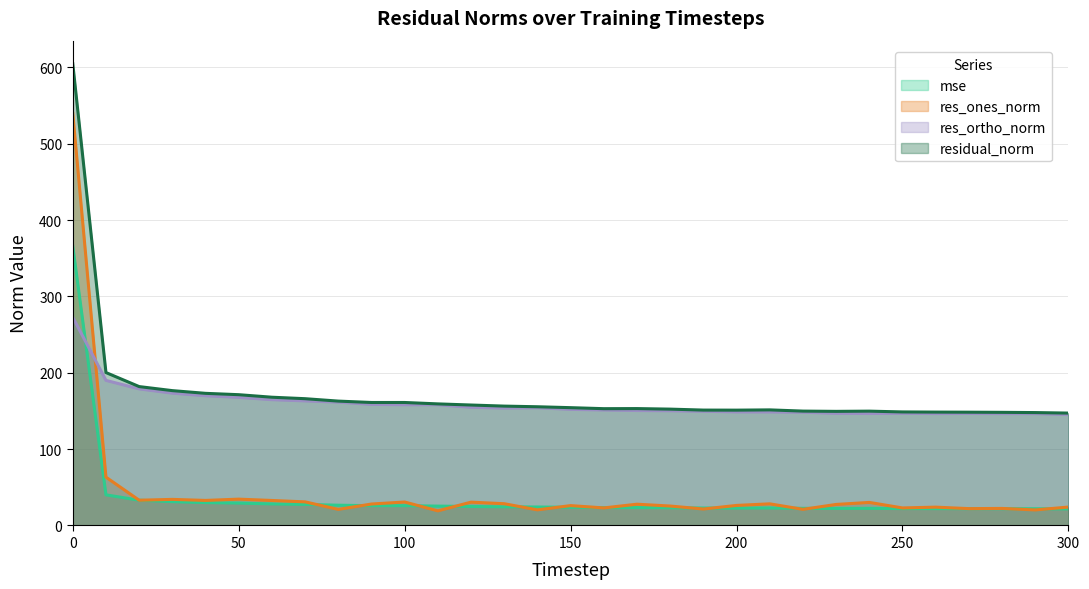

In res_ones_norm, how many points are lower than both neighbors (excluding endpoints)?

11